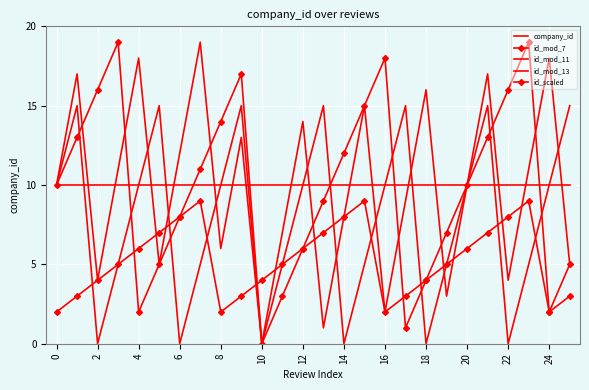

Which series has the largest range (max minus min)?

id_mod_7